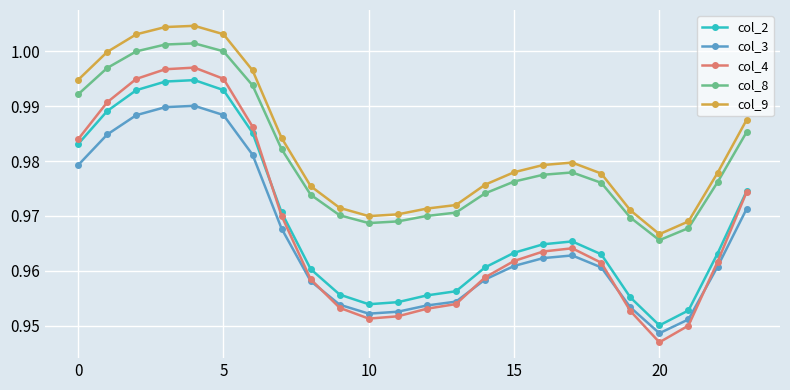

Does the chart display data point markers on the line(s)?

Yes